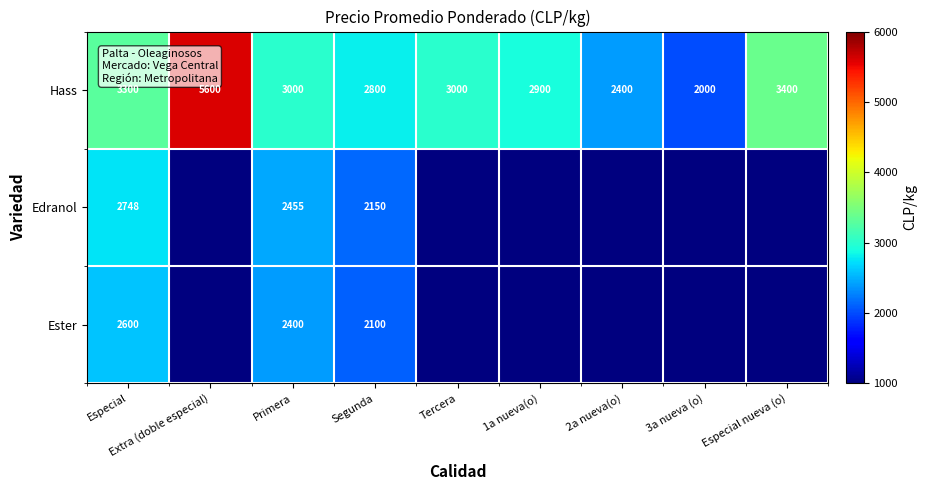

Is the value of Hass at Especial greater than the value of Edranol at Primera?

Yes